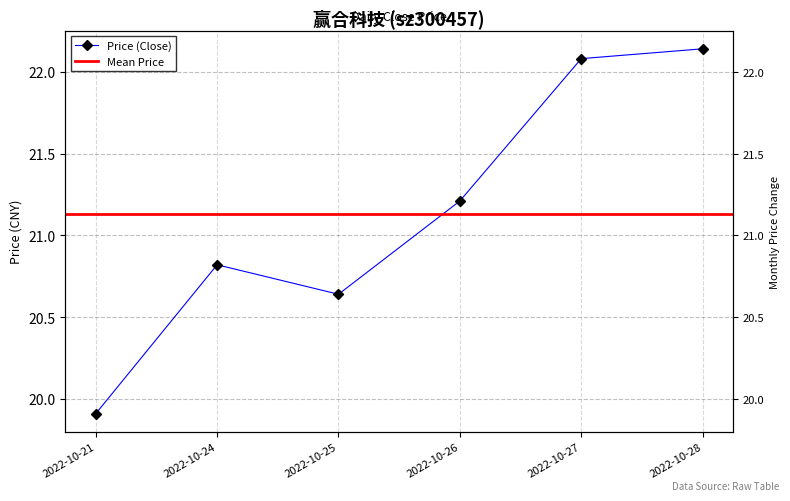

True or false: the data shows 13.9 at 2022-10-28.

False